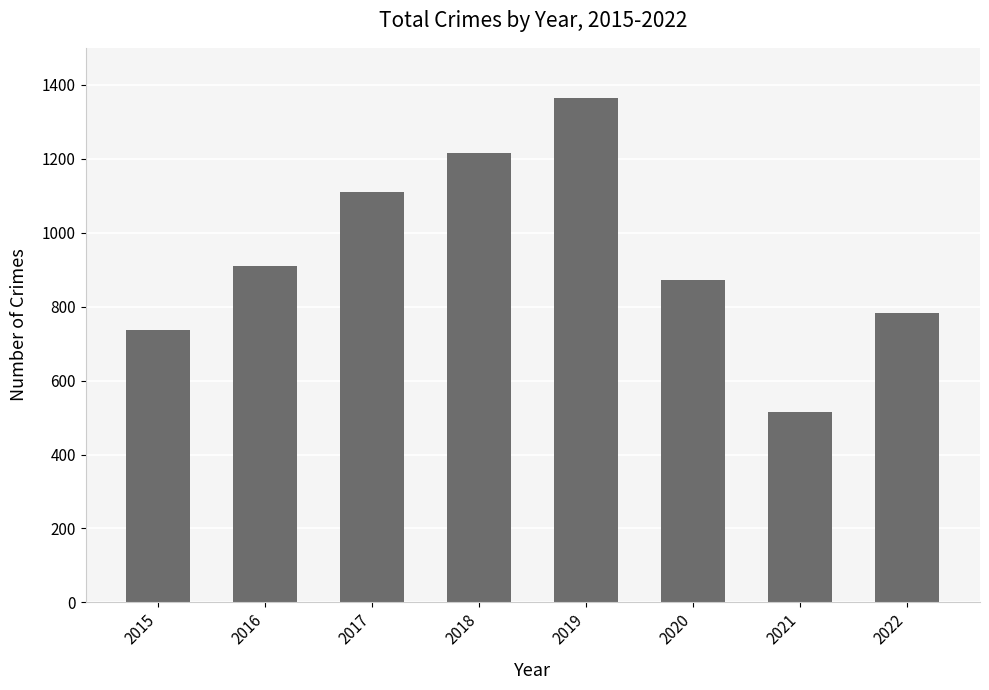

True or false: the data shows 1369 at 2020.

False